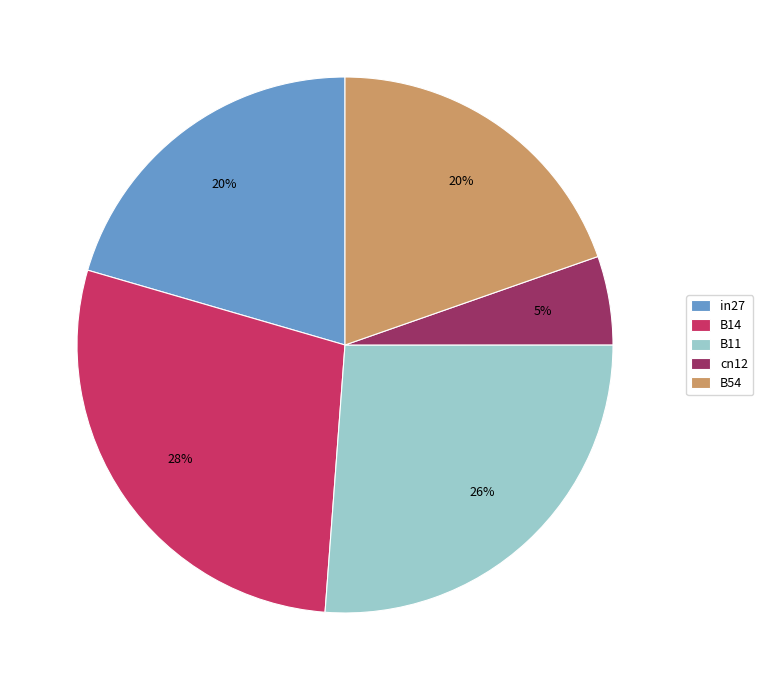

How many segments does this pie chart have?

5